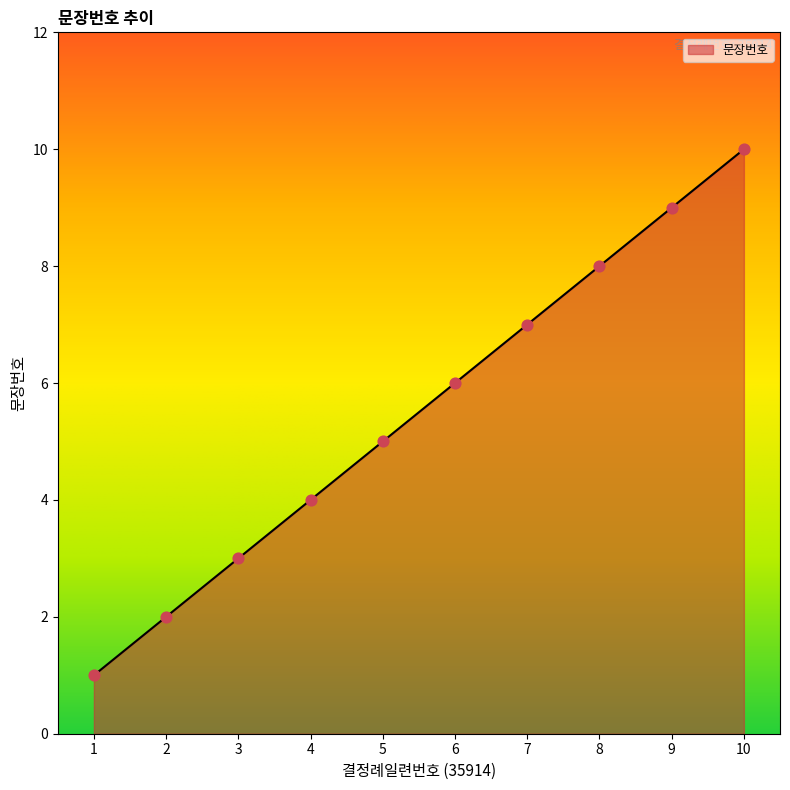

What is the change in value from 3 to 5?

+2